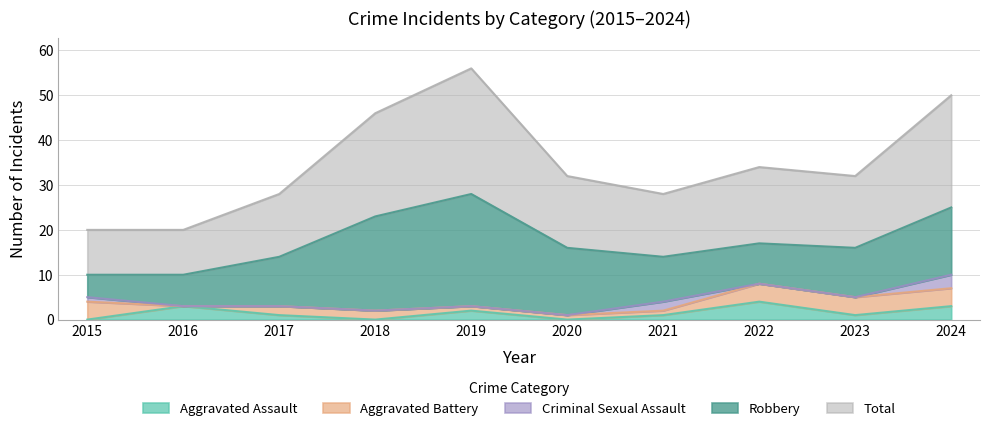

Does the chart have visible grid lines?

Yes